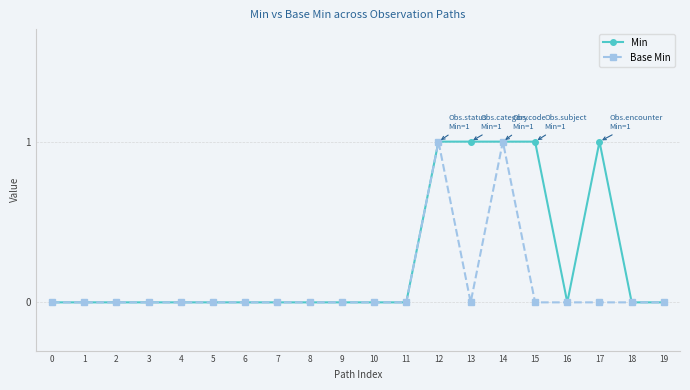

Rank the series by their average value, from lowest to highest.

Base Min, Min